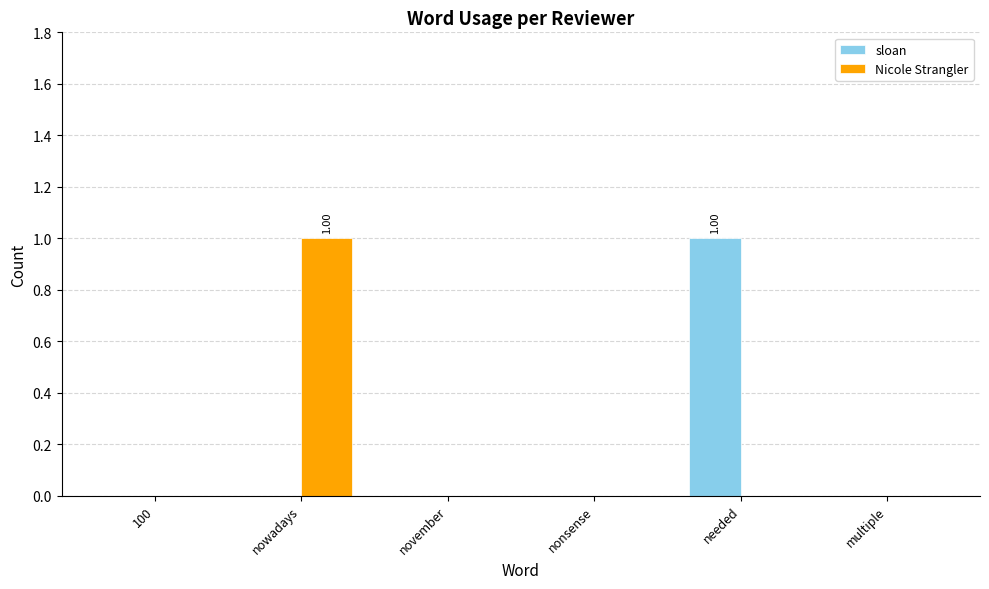

At how many categories does at least one series exceed 0?

2